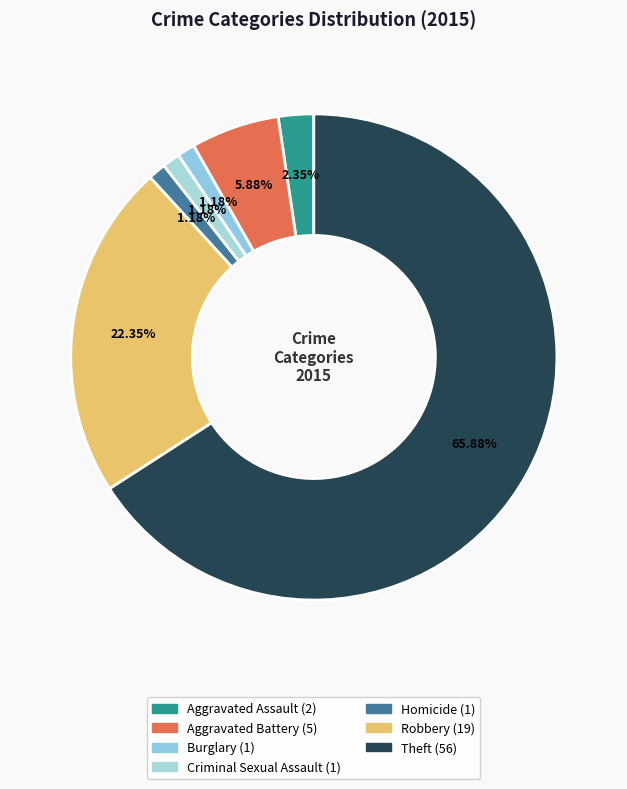

Combined, do Theft and Aggravated Assault account for over 50%?

Yes